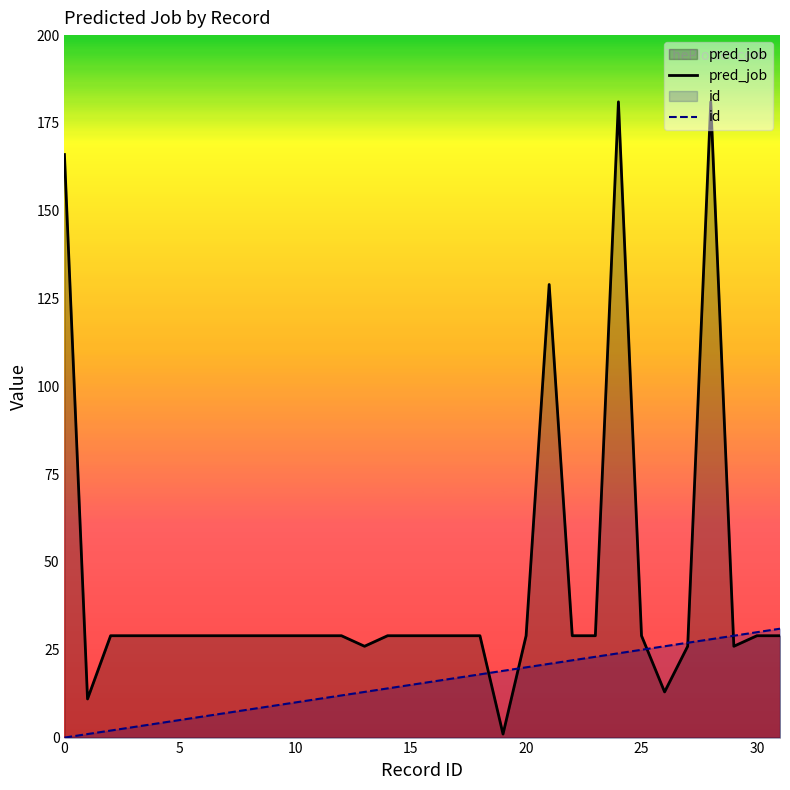

How many lines are shown in the chart?

2